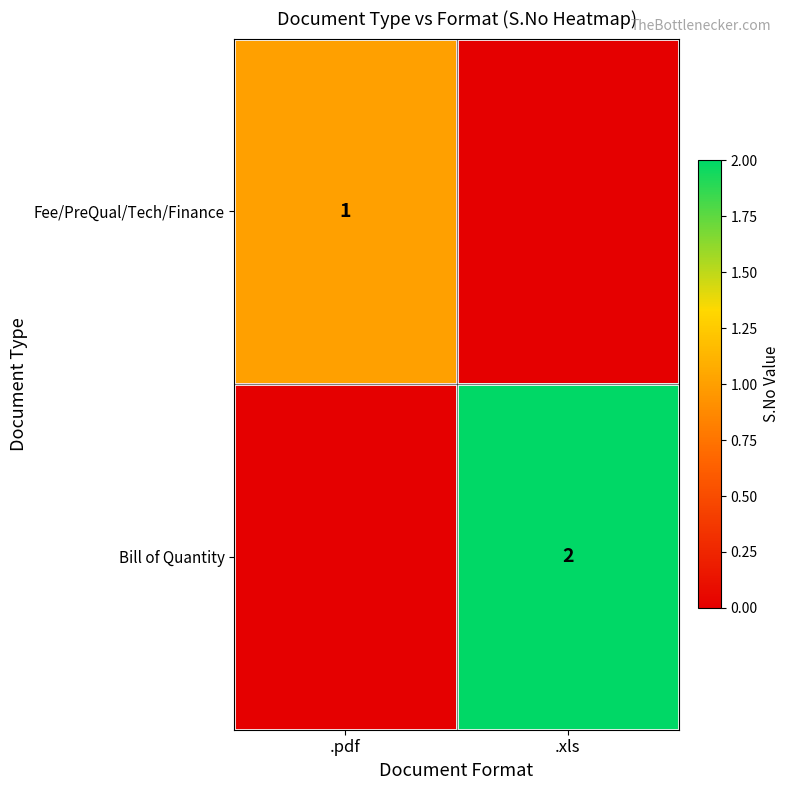

True or false: Fee/PreQual/Tech/Finance has a value of 1 at .pdf.

True